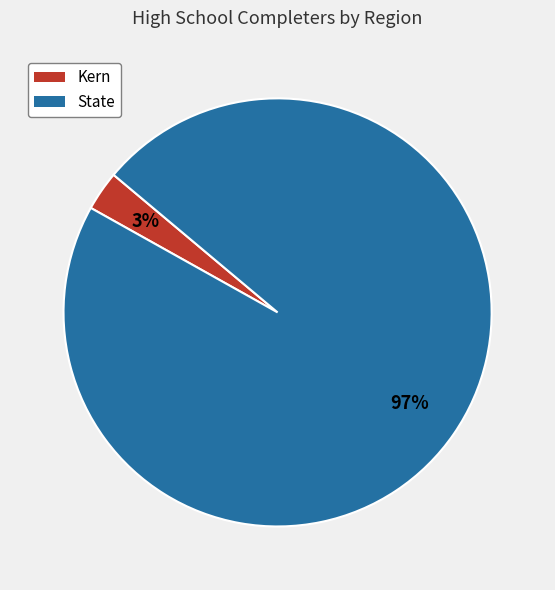

Between Kern and State, which is larger?

State